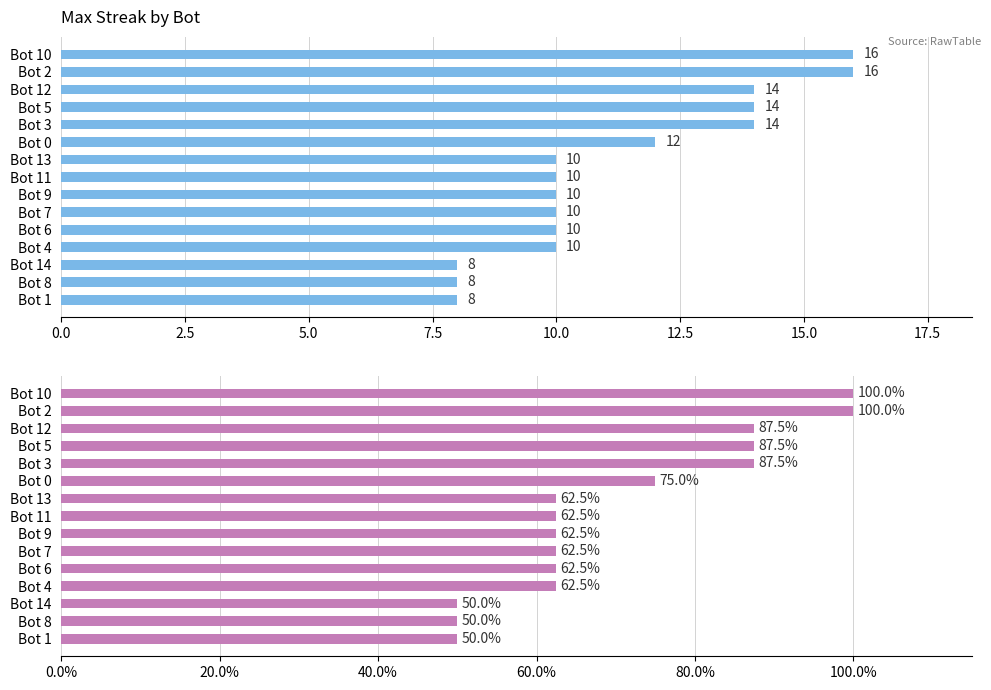

How many distinct data groups are displayed?

2